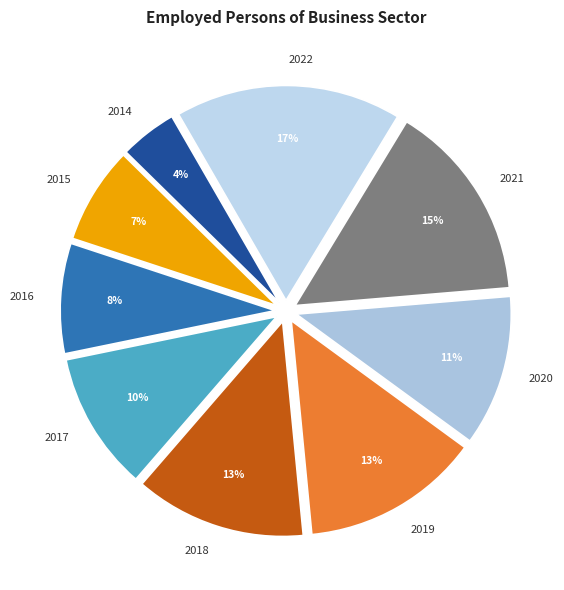

Which has a higher value, 2020 or 2015?

2020